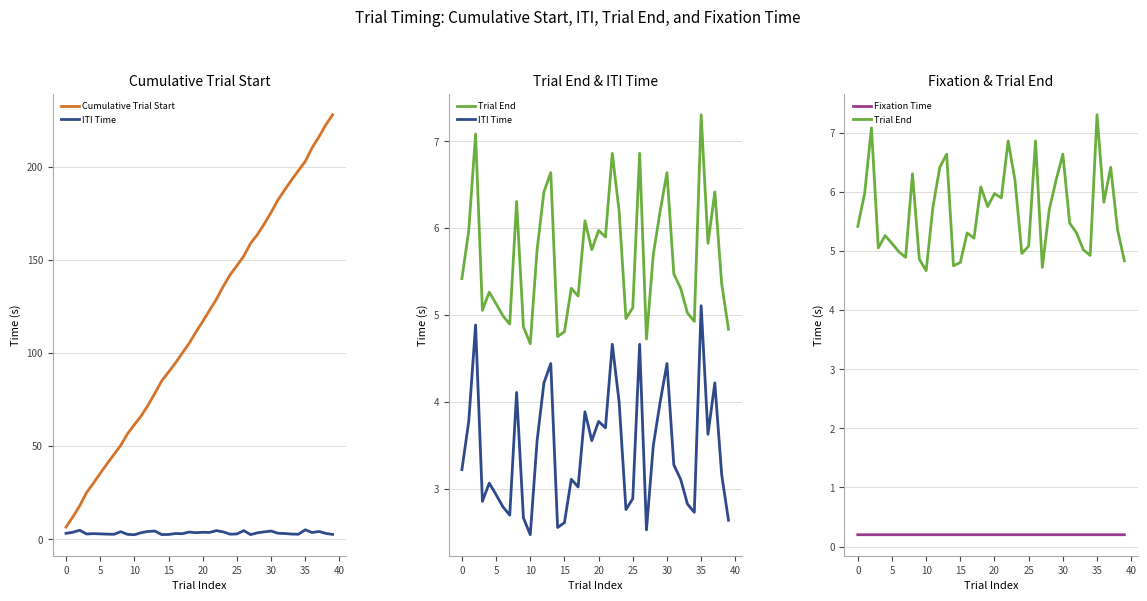

List the series in order of their peak value, lowest first.

Fixation Time, ITI Time, Trial End, Cumulative Trial Start